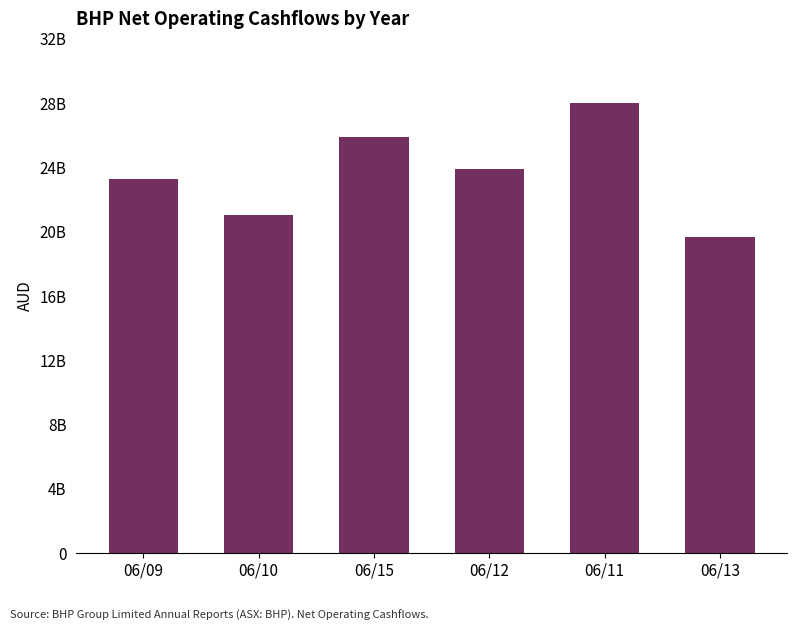

Between 06/12 and 06/15, which is larger?

06/15